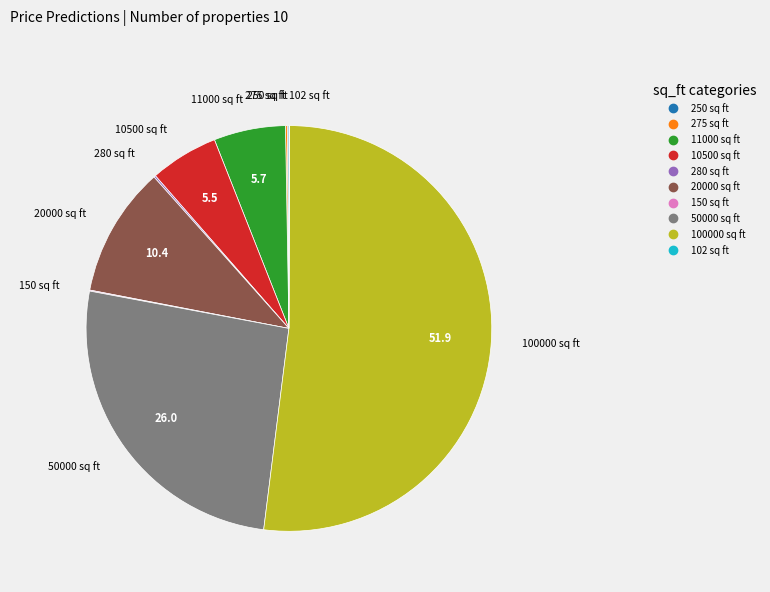

Which category accounts for the majority?

100000 sq ft